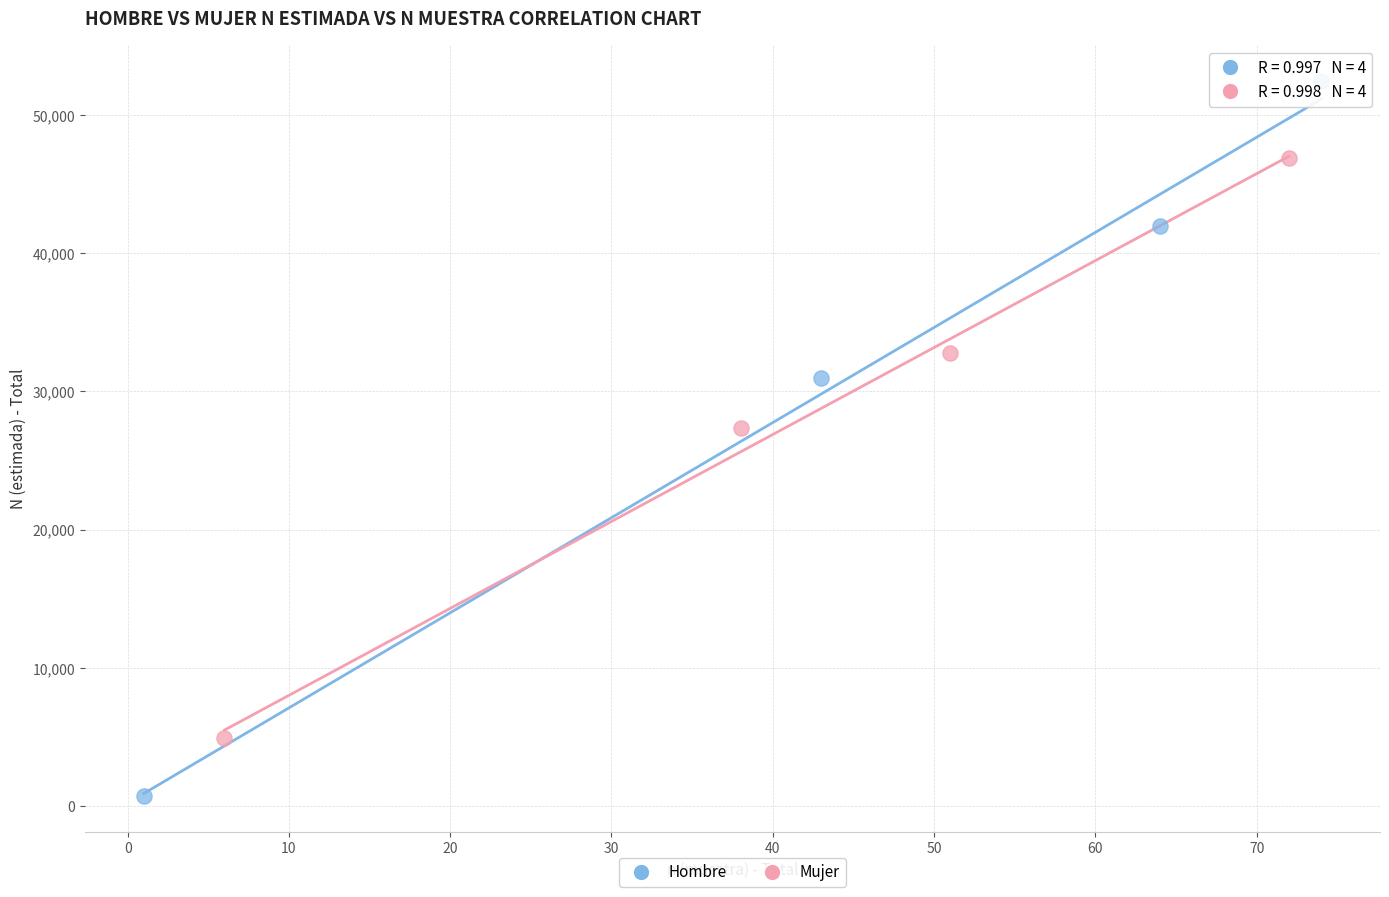

Which series contains the highest Y value?

Hombre